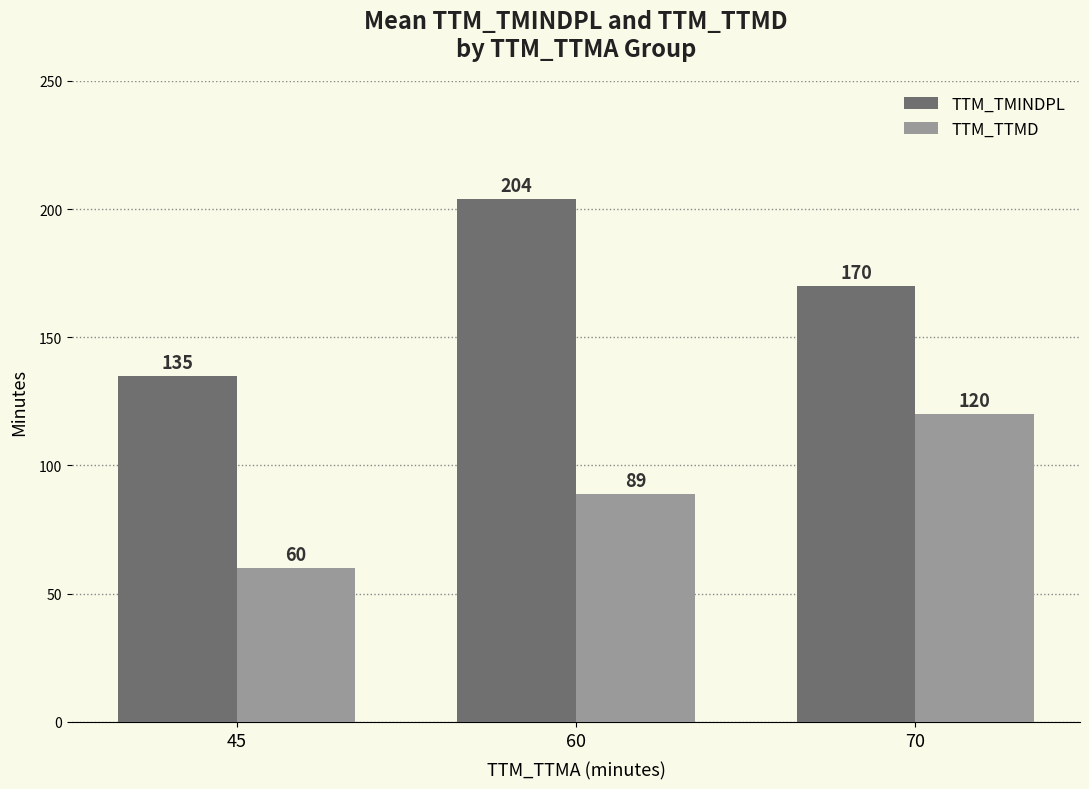

True or false: TTM_TMINDPL has a value of 203.8 at 60.

True